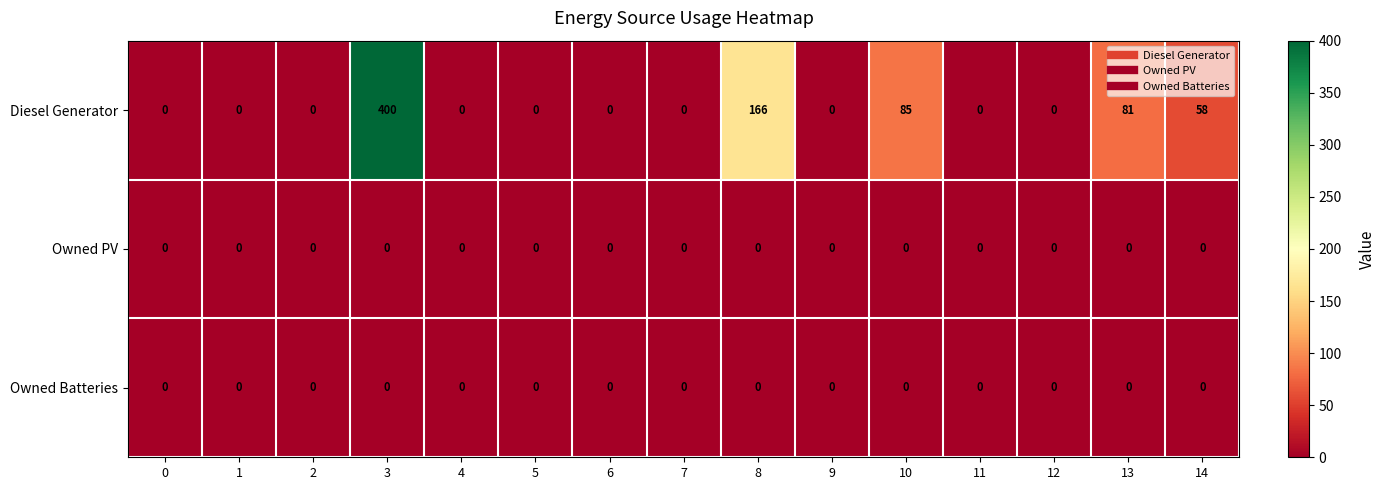

Which category has the highest value in the Diesel Generator series?

3